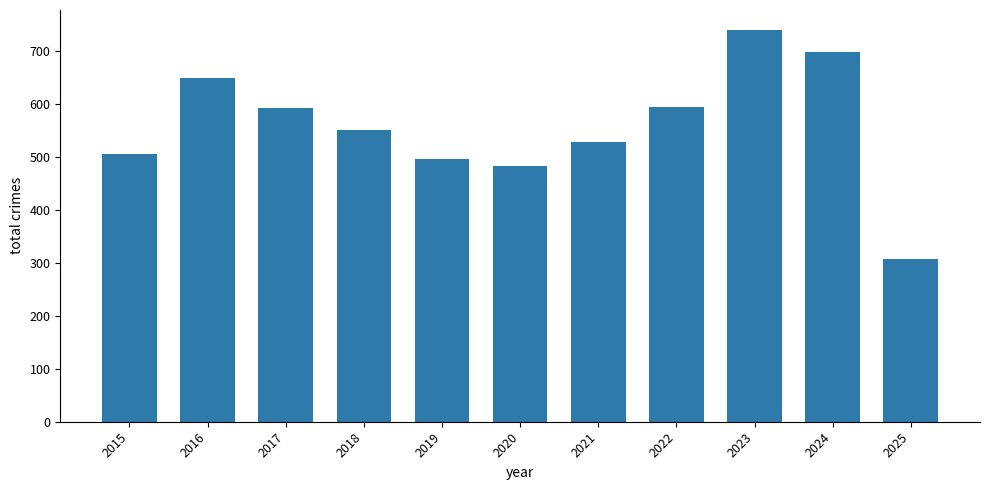

The value at 2015 is 841. True or false?

False